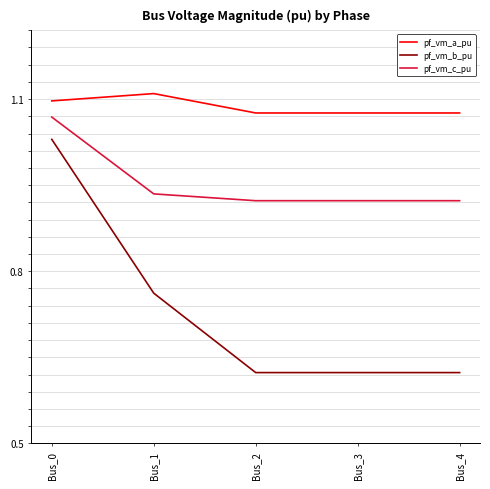

True or false: pf_vm_c_pu has a value of 0.3 at Bus_4.

False